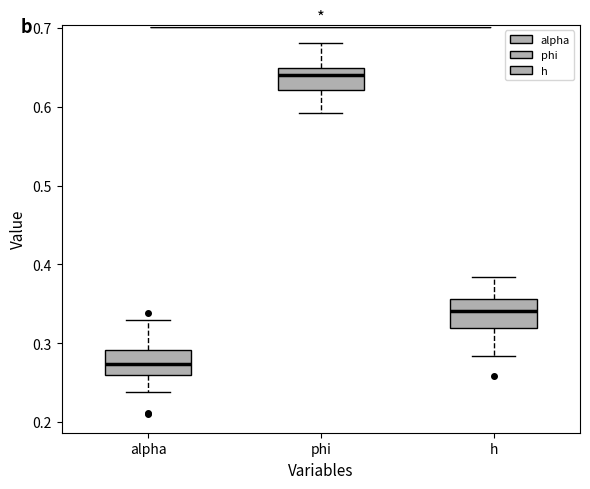

Reading left to right, transcribe this box plot: for each box, give where its median line is, the range the box spans, and where its two whiskers end, as read against the y-axis. The values are not printed on the chart, so give them approximately, as read against the axis.

alpha: median 0.27, box 0.26 to 0.29, whiskers 0.24 to 0.33
phi: median 0.64, box 0.62 to 0.65, whiskers 0.59 to 0.68
h: median 0.34, box 0.32 to 0.36, whiskers 0.28 to 0.38